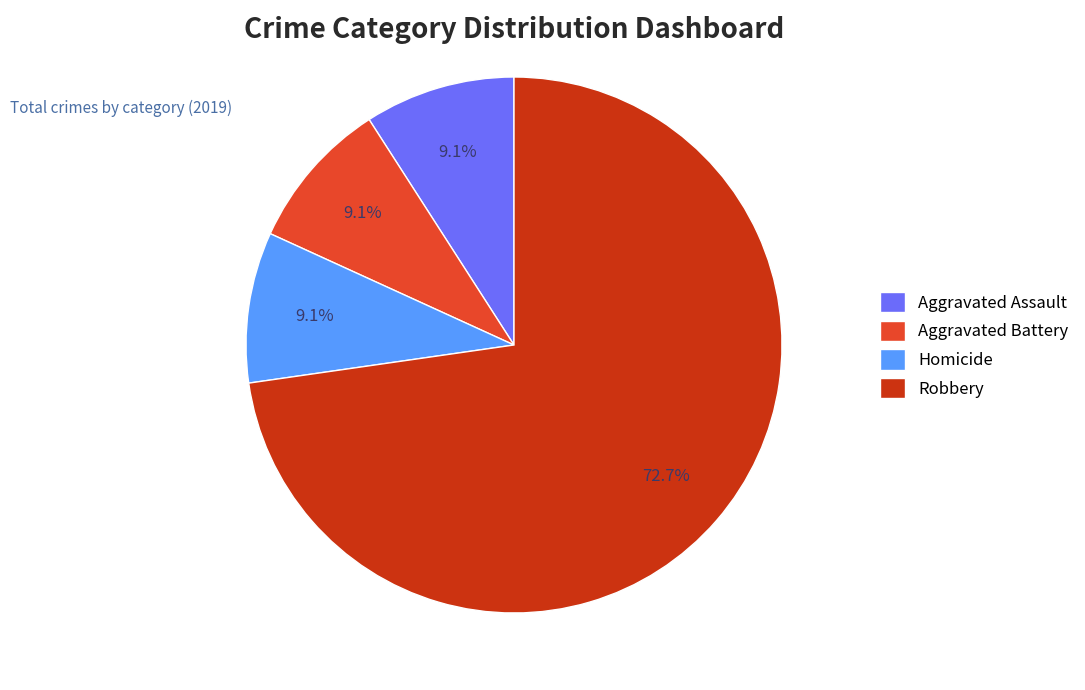

Is the sum of Aggravated Battery and Robbery greater than half?

Yes